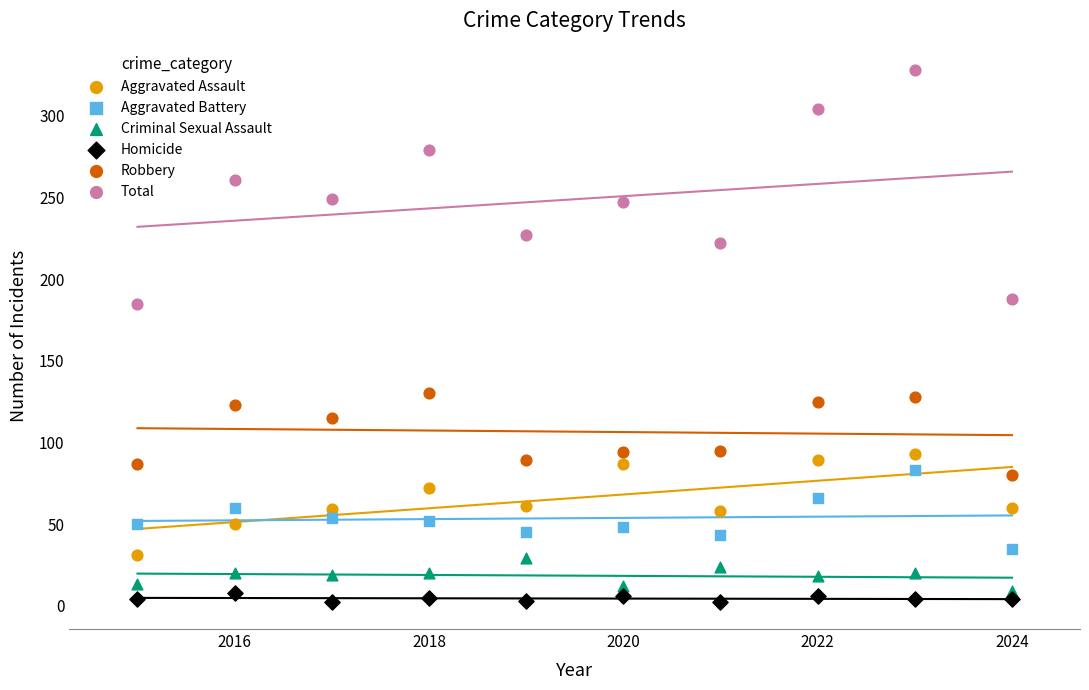

At how many categories does at least one series exceed 184?

10